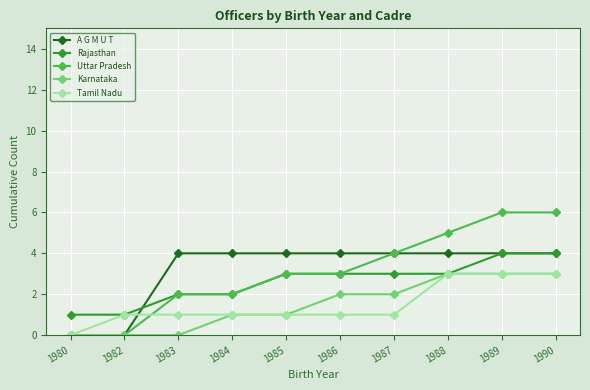

The value of Rajasthan at 1980 is 1. True or false?

True